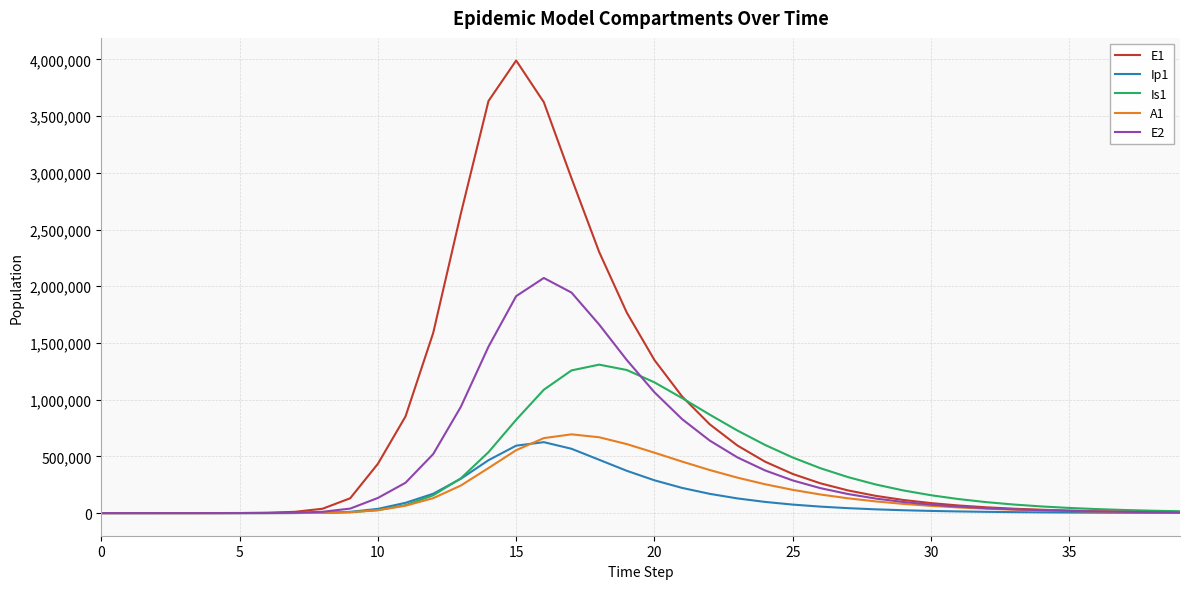

Which series has the widest spread of values?

E1